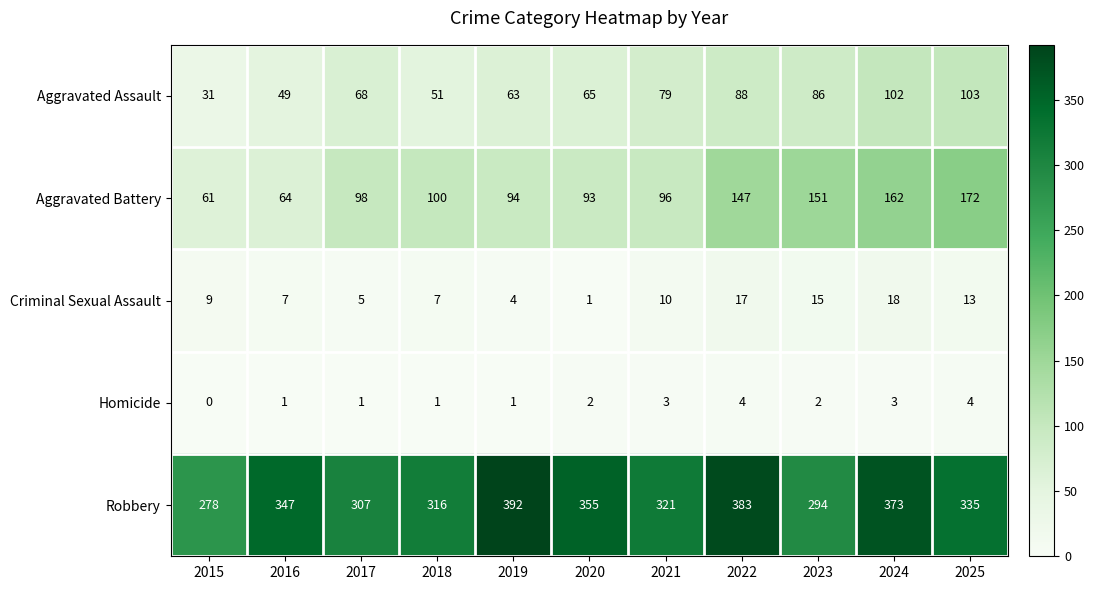

Which series has the widest spread of values?

Robbery